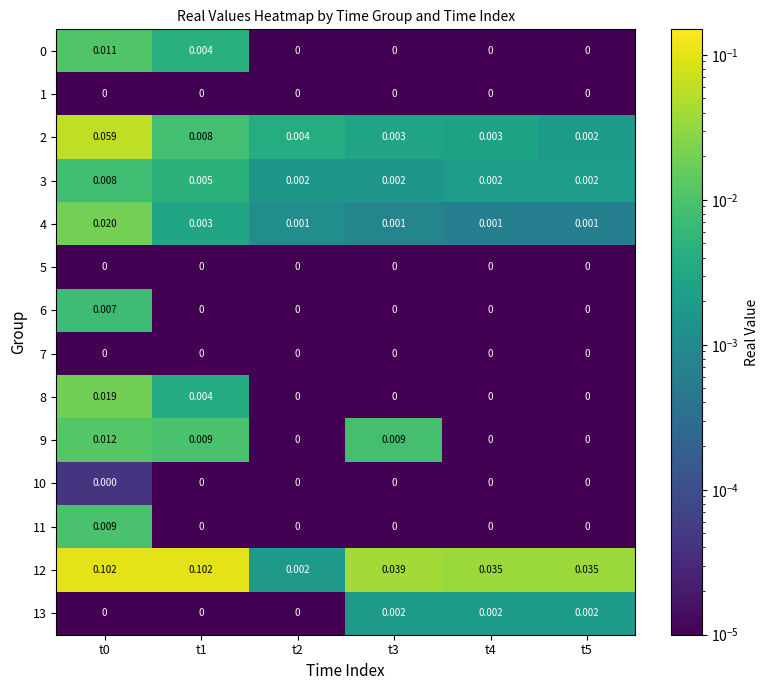

Is the value of 8 at t0 greater than the value of 12 at t0?

No